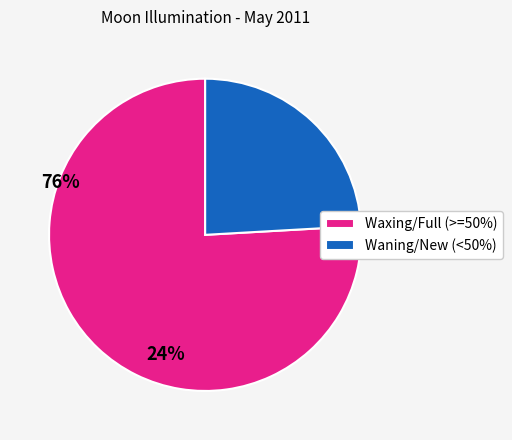

Does any single category account for the majority?

Yes